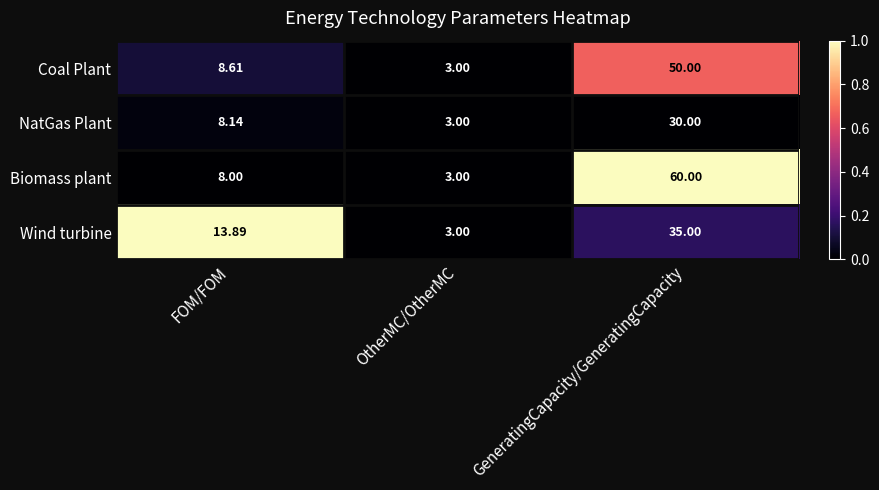

At which category is the sum across all series the highest?

GeneratingCapacity/GeneratingCapacity